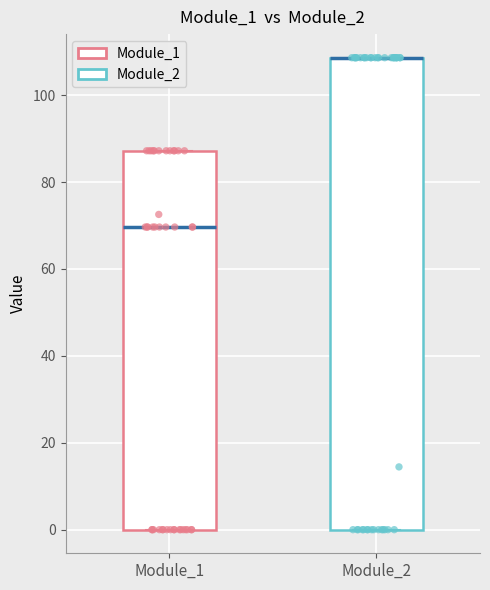

Which box is the tallest, from its lower edge to its upper edge?

Module_2